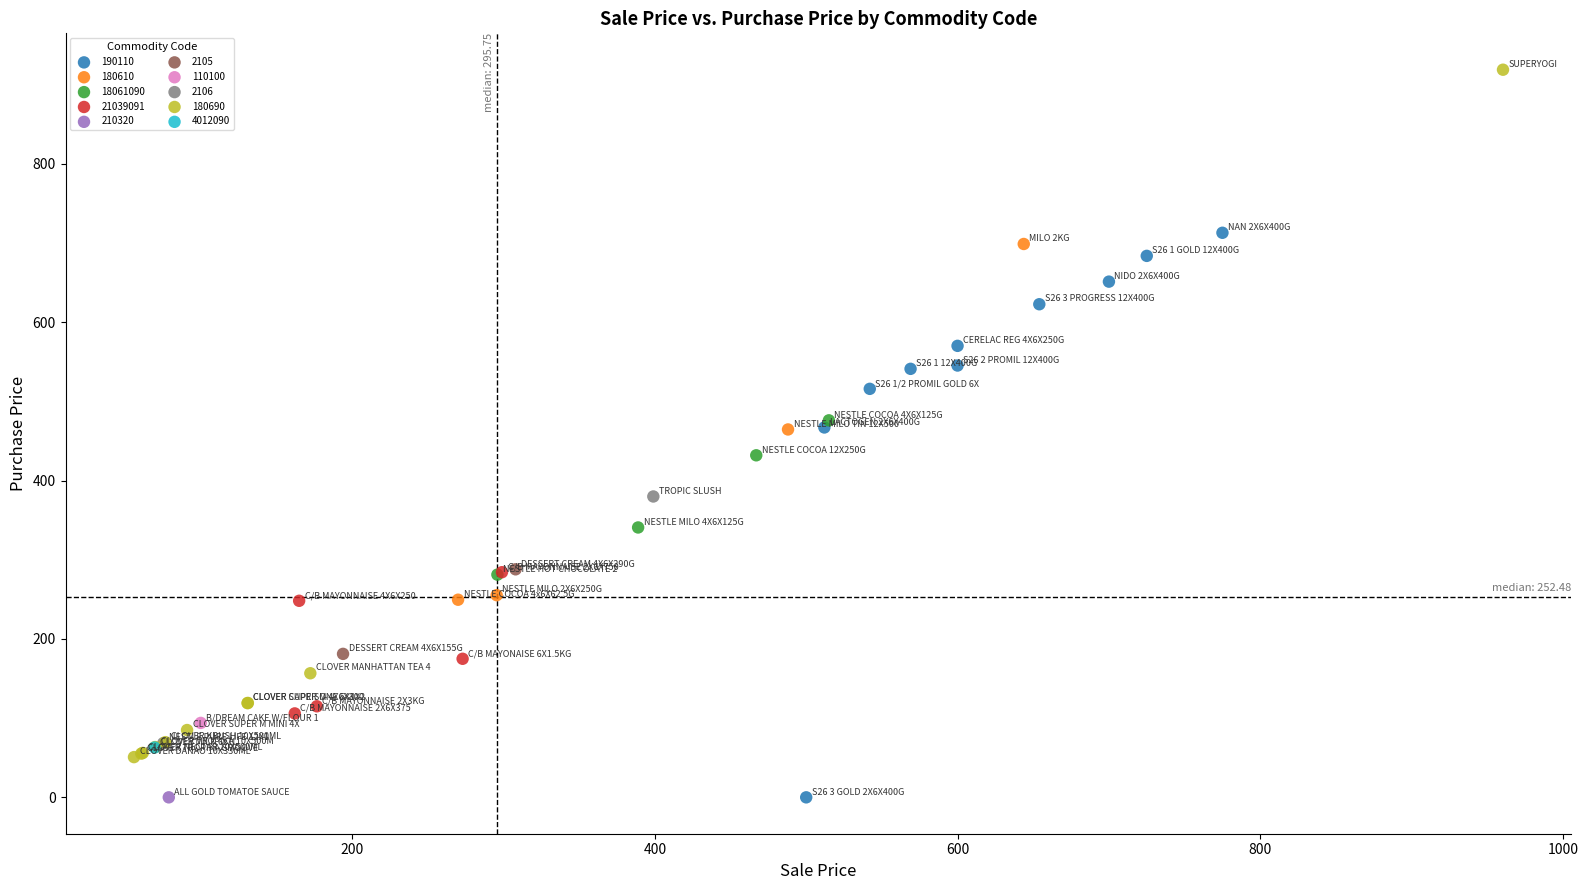

What are all the series names shown in the legend?

190110, 180610, 18061090, 21039091, 210320, 2105, 110100, 2106, 180690, 4012090